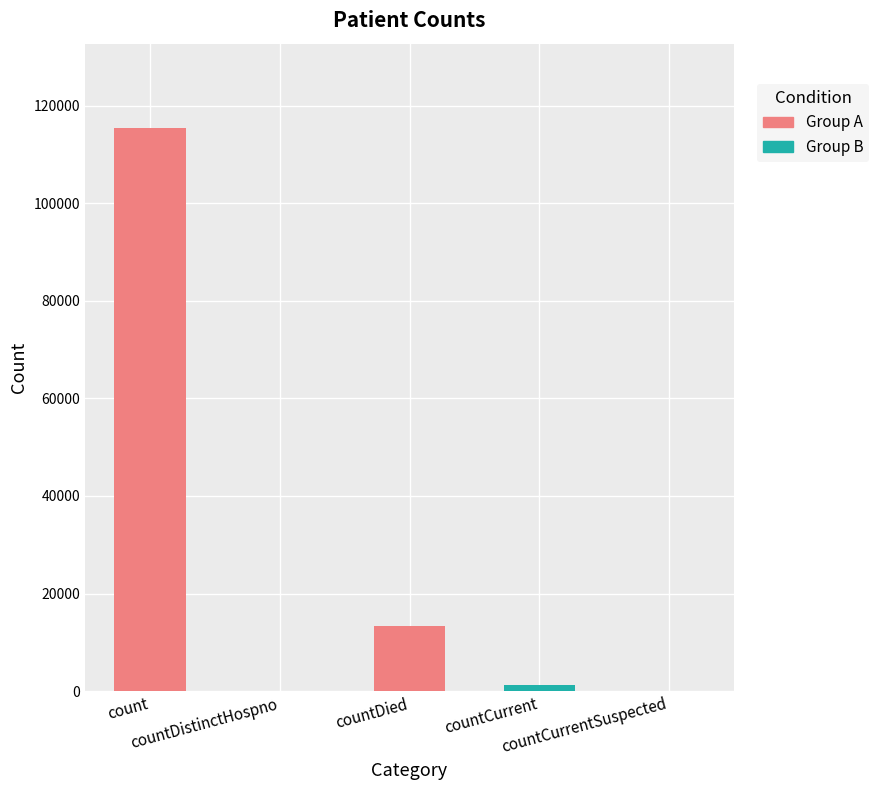

What value does the data have at countDied?

13355